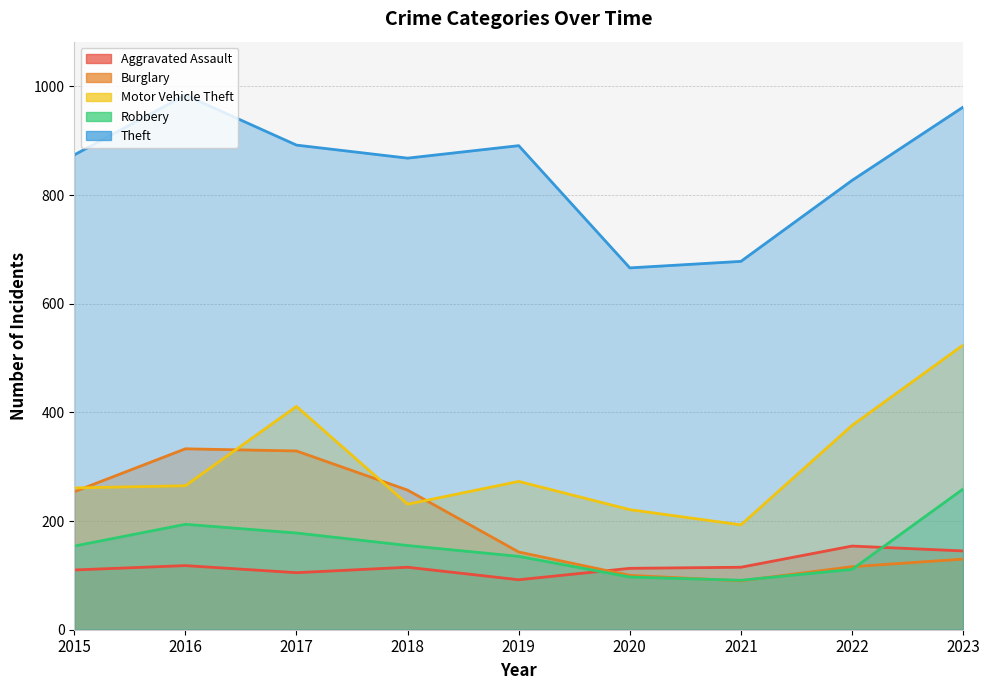

Rank the categories by Aggravated Assault value from highest to lowest.

2022, 2023, 2016, 2018, 2021, 2020, 2015, 2017, 2019